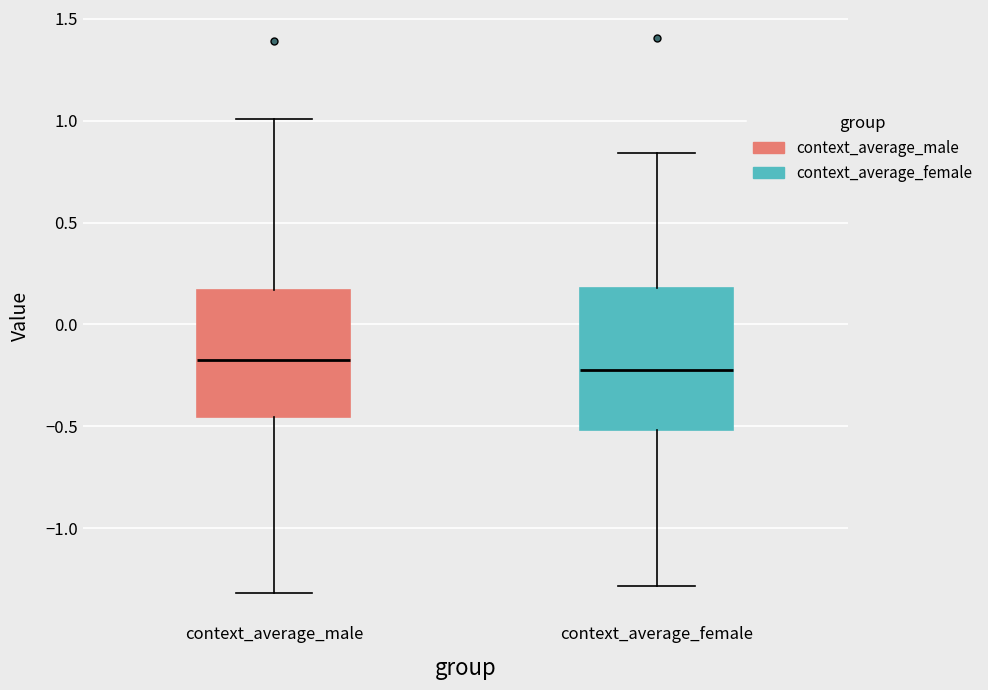

Reading left to right, transcribe this box plot: for each box, give where its median line is, the range the box spans, and where its two whiskers end, as read against the y-axis. The values are not printed on the chart, so give them approximately, as read against the axis.

context_average_male: median -0.20, box -0.45 to 0.15, whiskers -1.30 to 1.00
context_average_female: median -0.25, box -0.50 to 0.20, whiskers -1.30 to 0.85